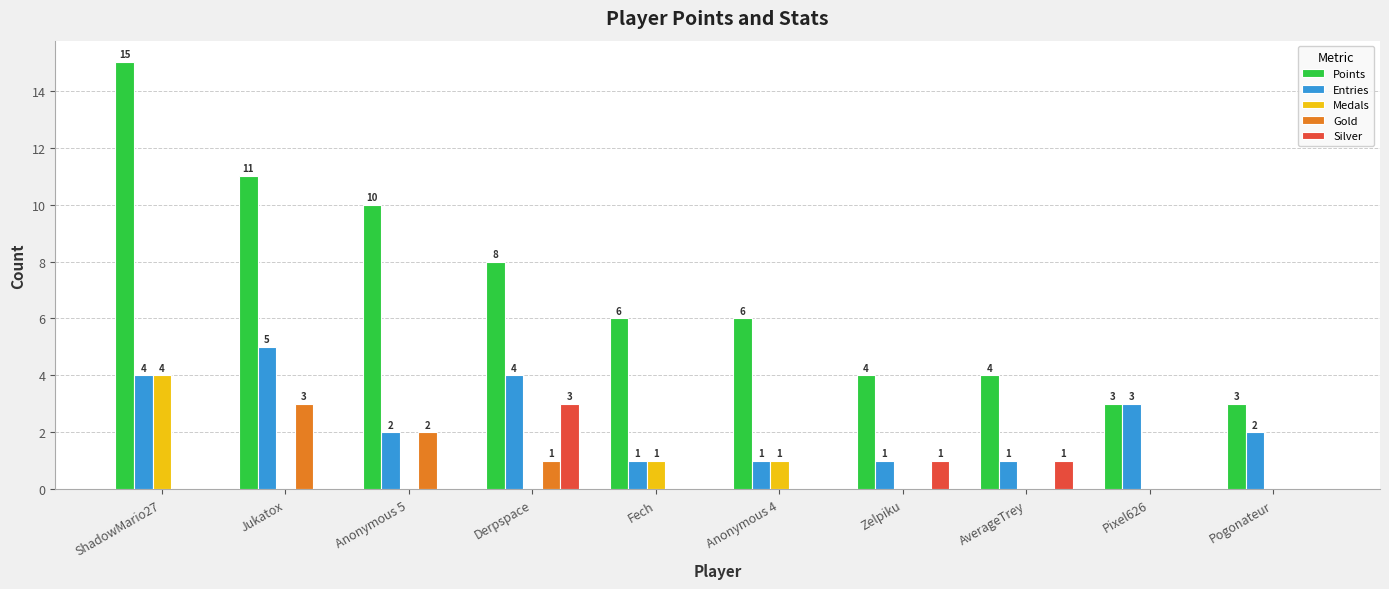

Does the chart contain stacked bars?

No